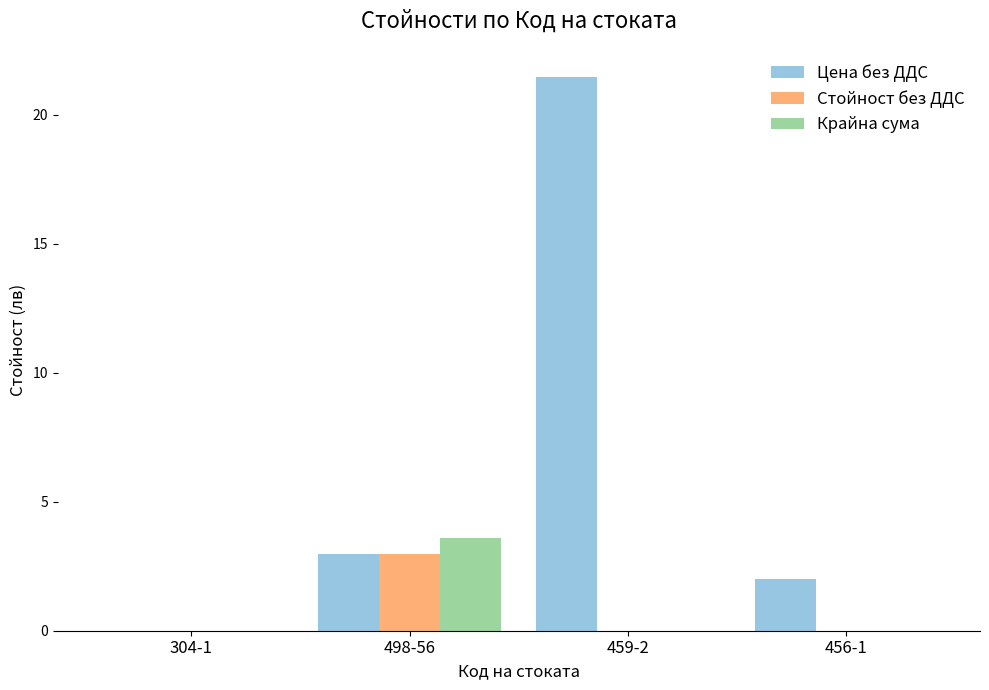

What is the spread (max minus min) of values at 498-56?

0.6